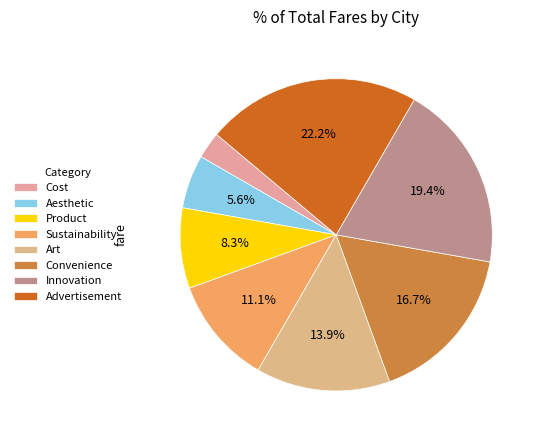

How many segments does this pie chart have?

8